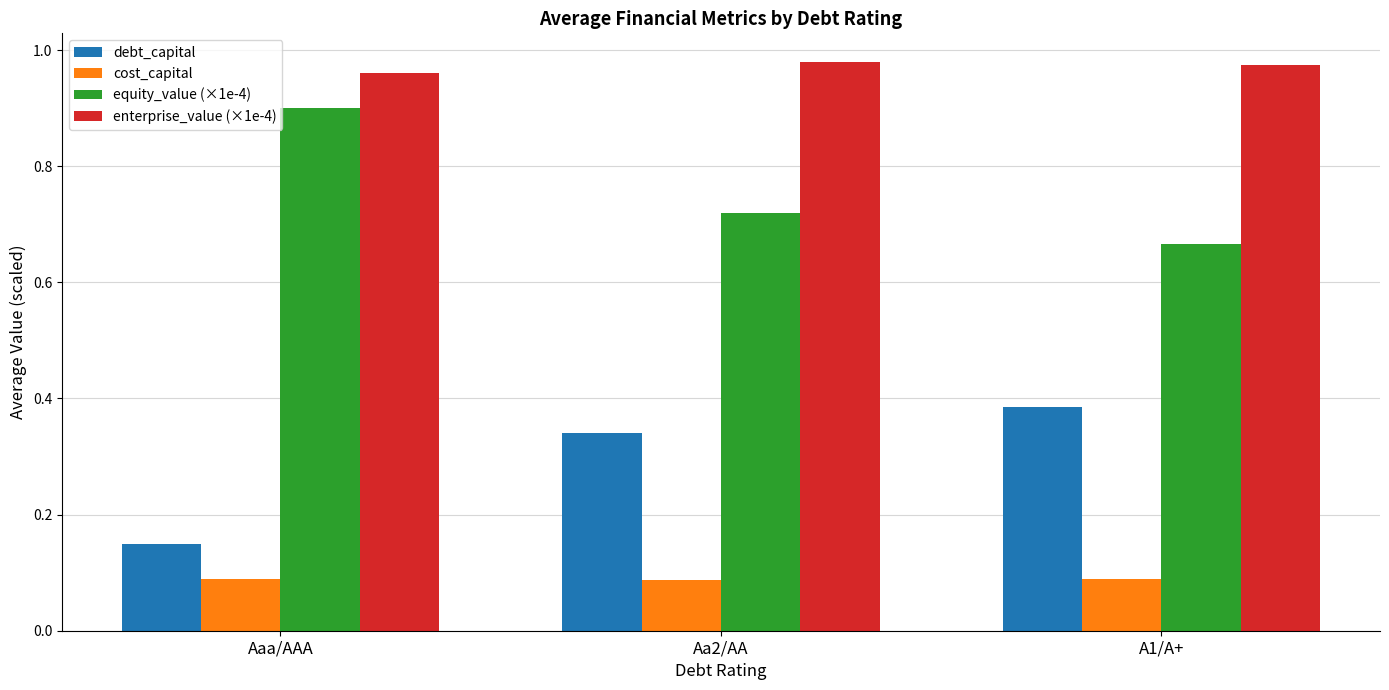

At Aaa/AAA, list the series in order from smallest to largest.

cost_capital, debt_capital, equity_value (×1e-4), enterprise_value (×1e-4)